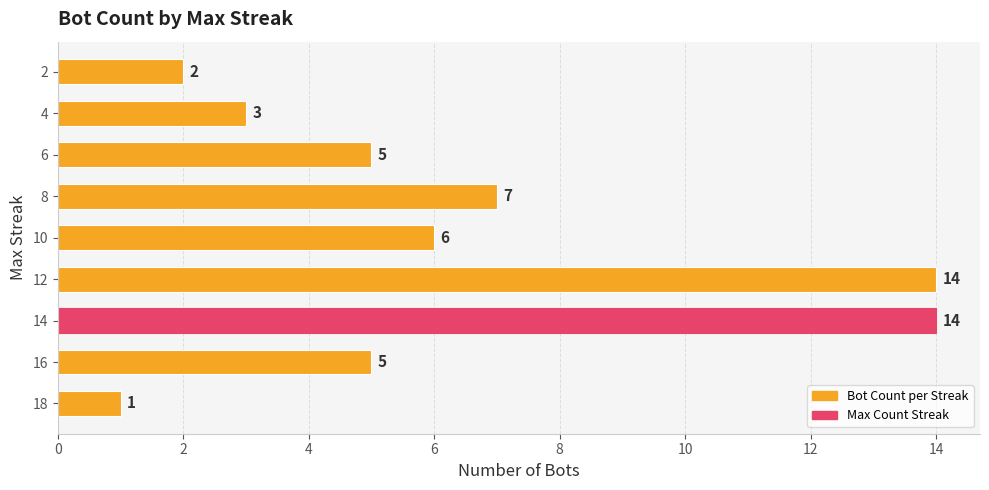

Is it true that the value at 8 is 9?

False